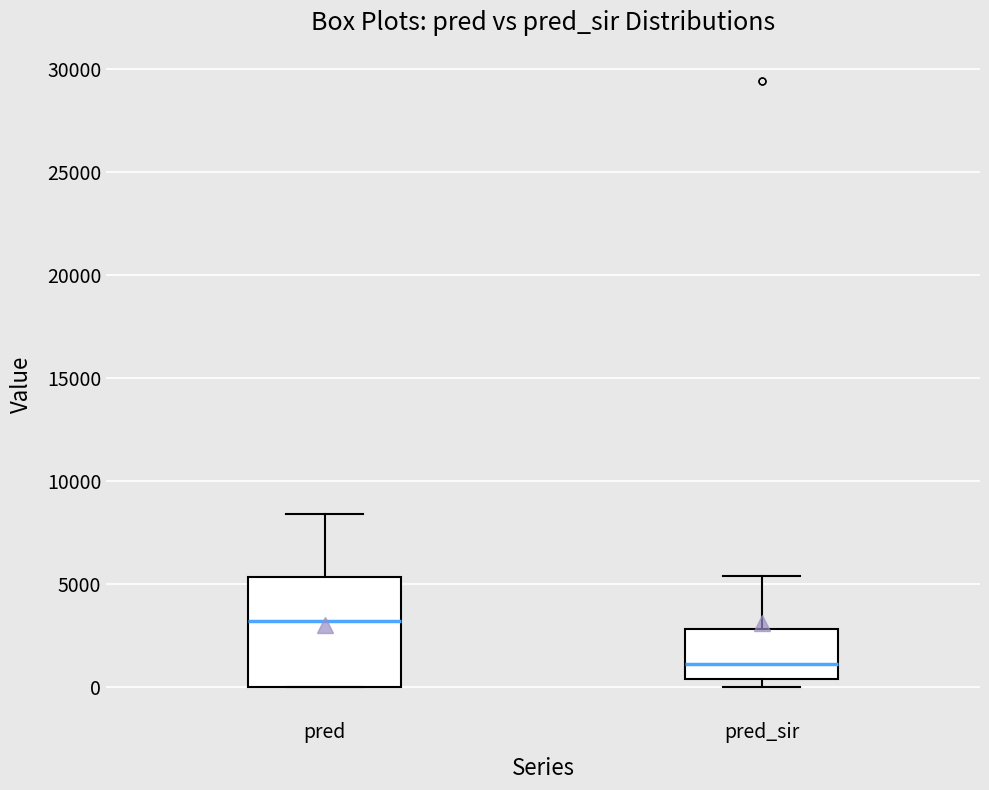

Reading left to right, read every box against the y-axis: the position of its median line, the range the box covers, and the ends of its whiskers. The values are not printed on the chart, so give them approximately, as read against the axis.

pred: median 3000, box 0 to 5500, whiskers 0 to 8500
pred_sir: median 1000, box 500 to 3000, whiskers 0 to 5500